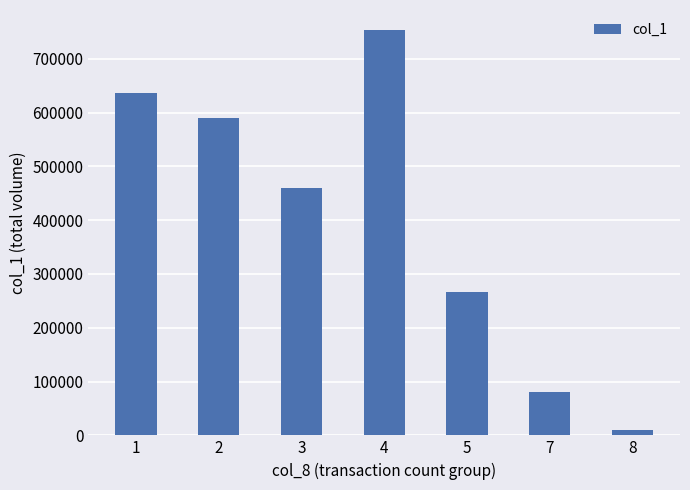

The value at 1 is 877552. True or false?

False